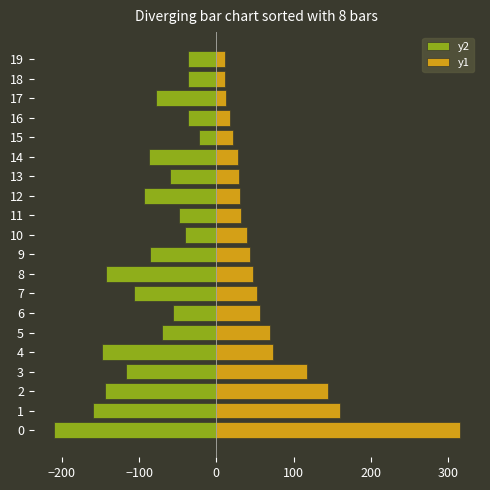

What is the average value of the y1 series?

65.8